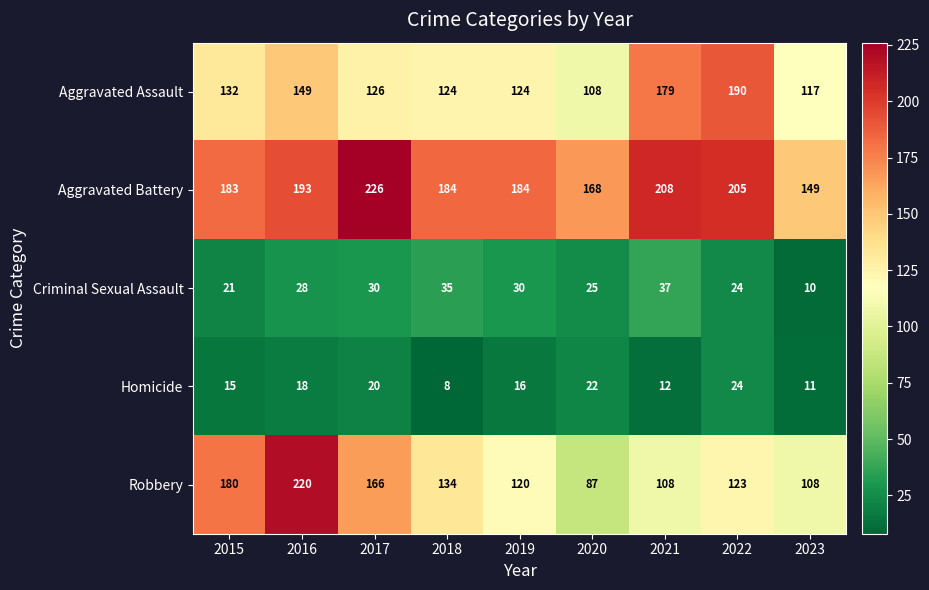

What is the sum of the Aggravated Assault values at 2018 and 2017?

250